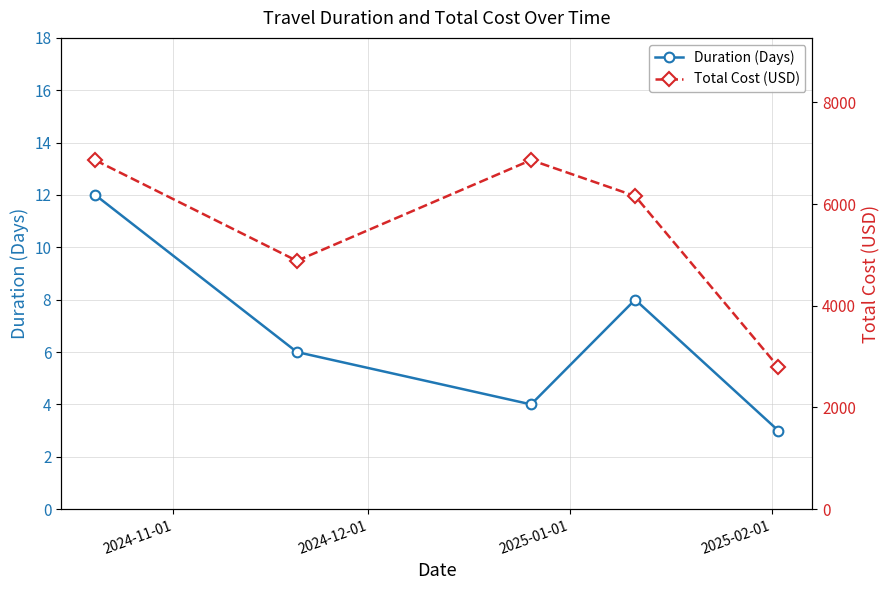

True or false: Duration (Days) has more than 0 interior local peaks.

True